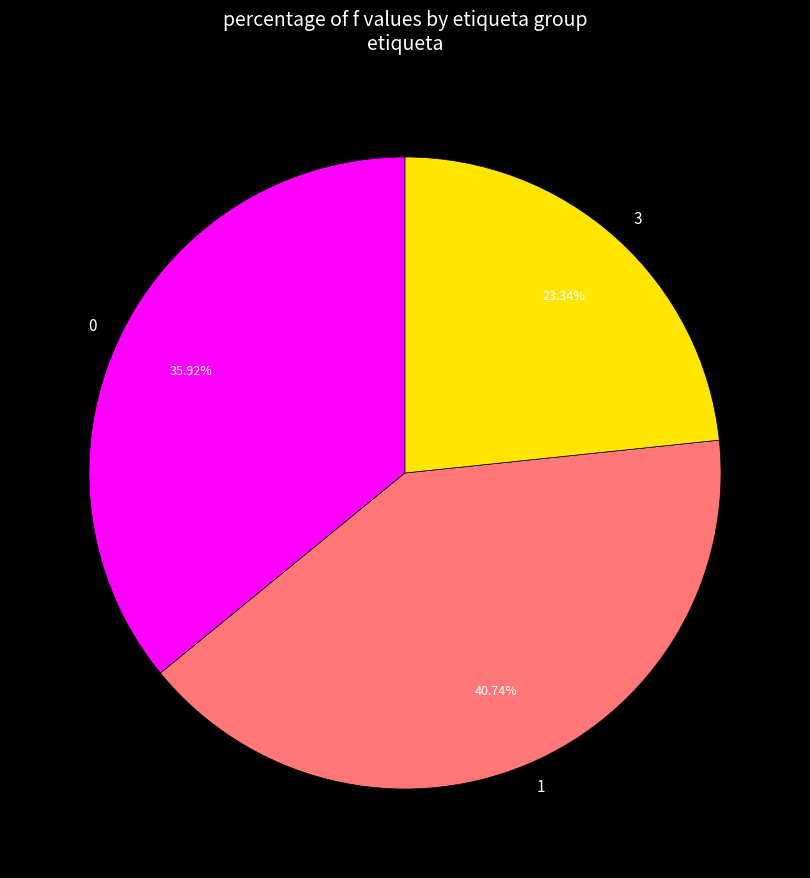

Which category has the biggest portion of the pie?

1